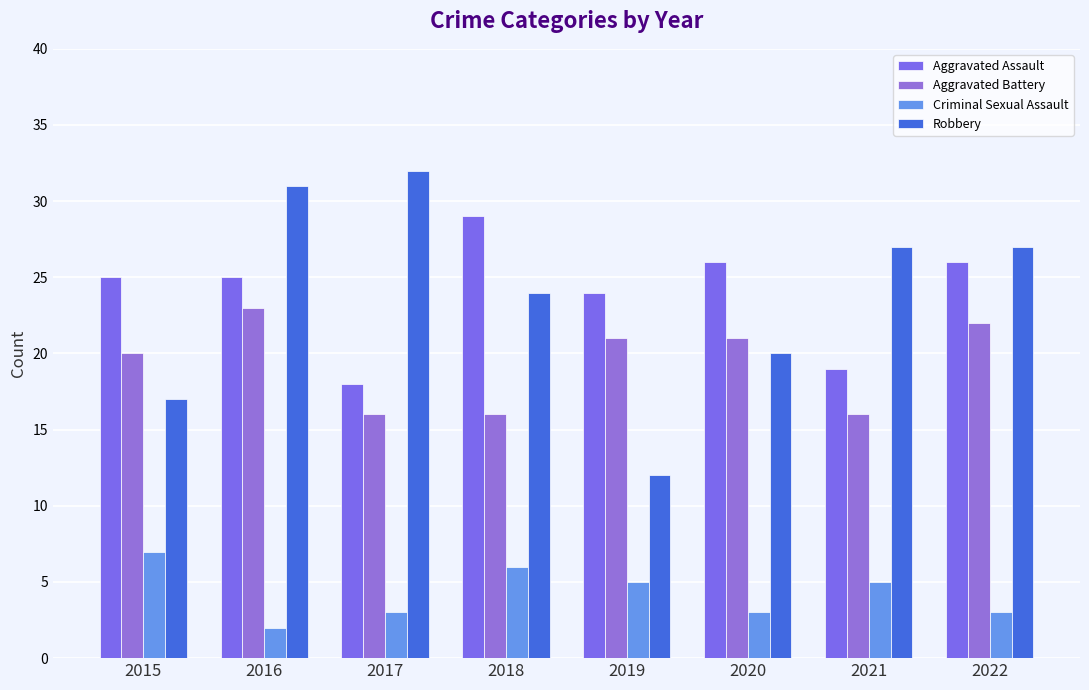

Which series has the largest total across all categories?

Aggravated Assault